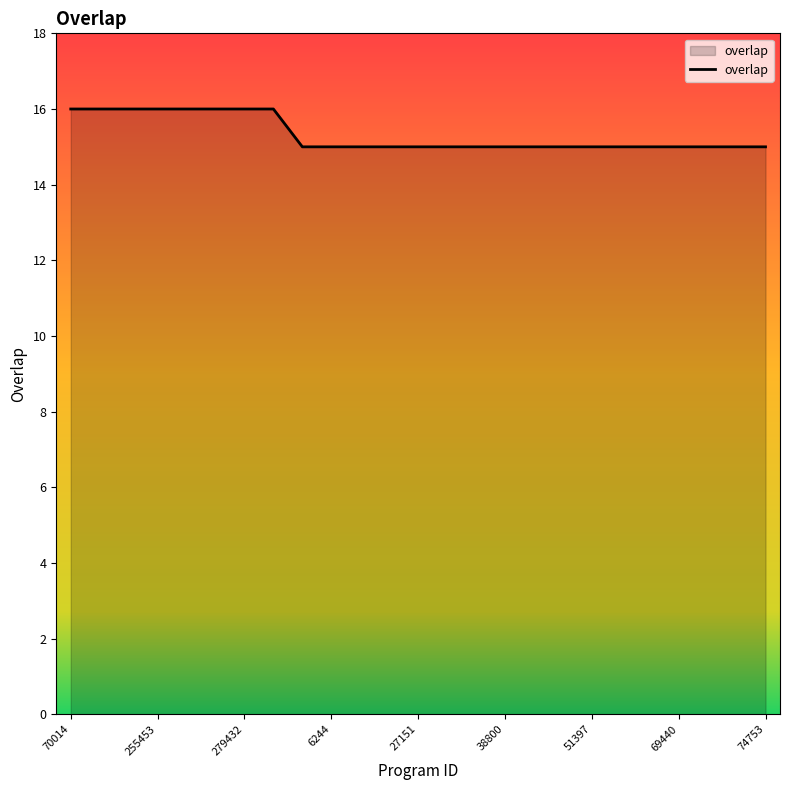

What is the smallest value displayed?

15